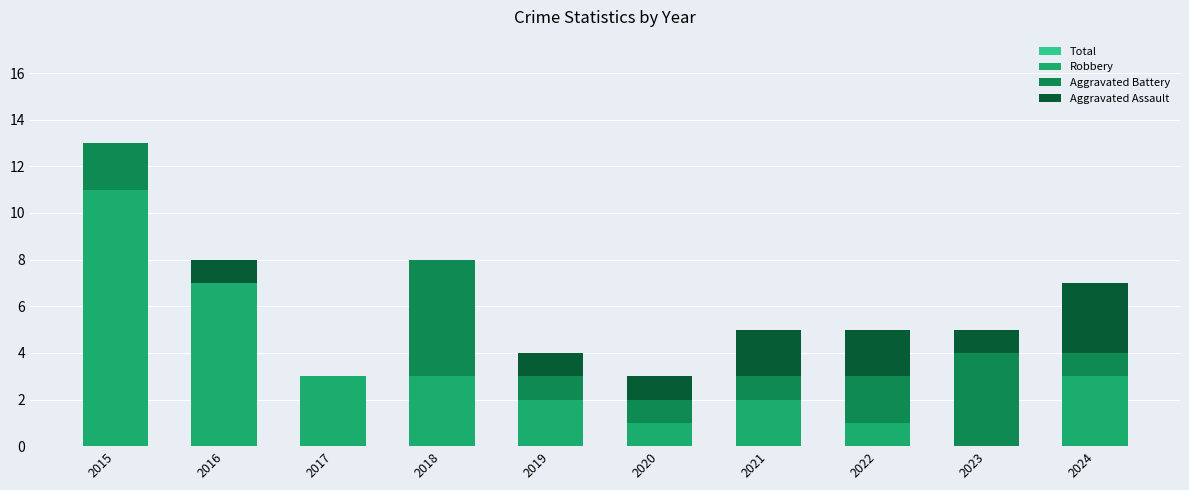

Is it true that Aggravated Battery equals 4 at 2023?

True